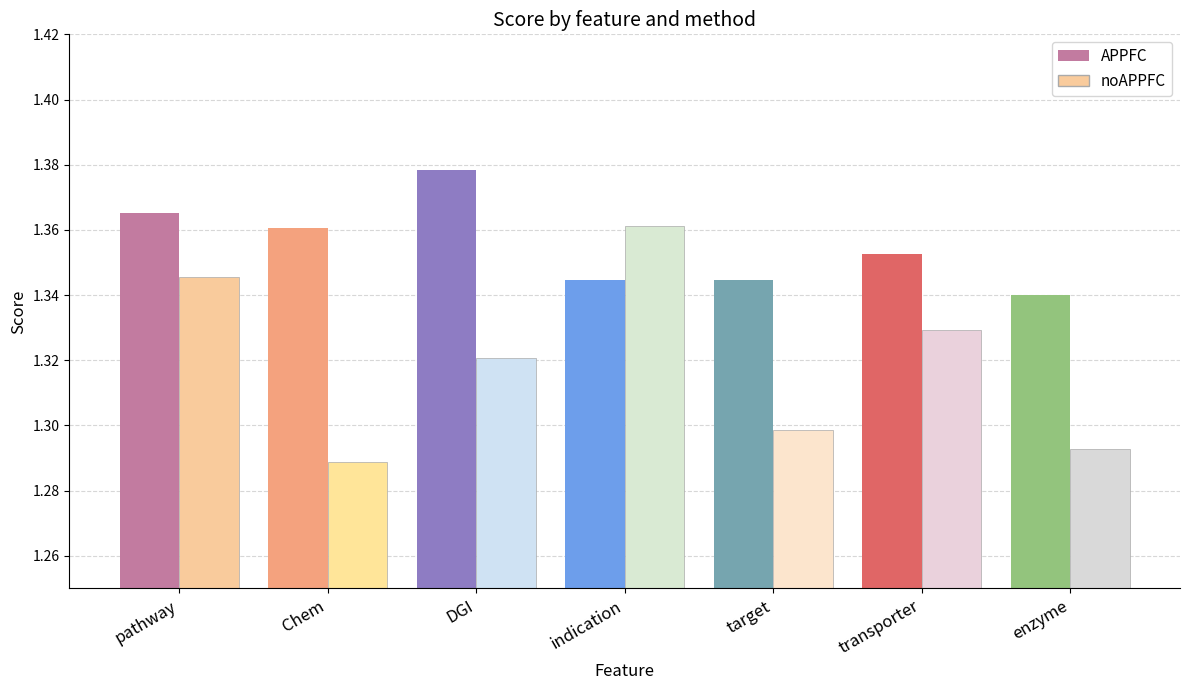

Reading right to left, what are all the values shown in this chart?

APPFC: 1.3	1.4	1.3	1.3	1.4	1.4	1.4
noAPPFC: 1.3	1.3	1.3	1.4	1.3	1.3	1.3